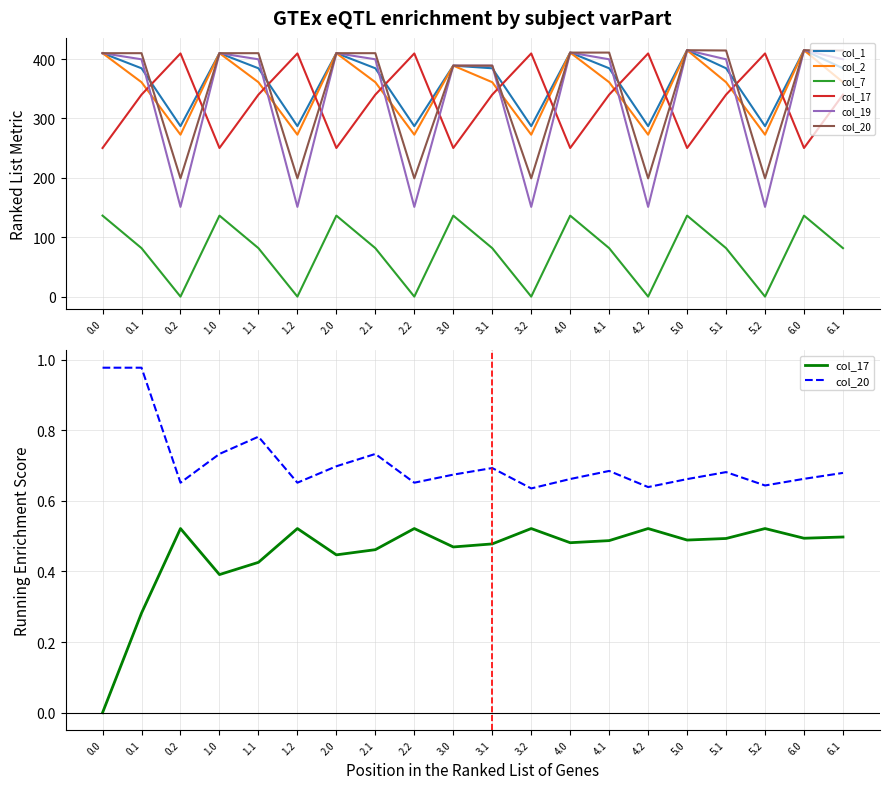

Where is col_20 nearest to the value 0?

3.2